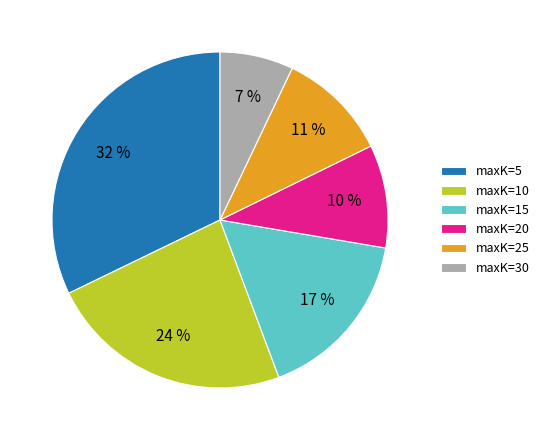

To the nearest percent, what is the combined percentage of maxK=30 and maxK=25?

18%